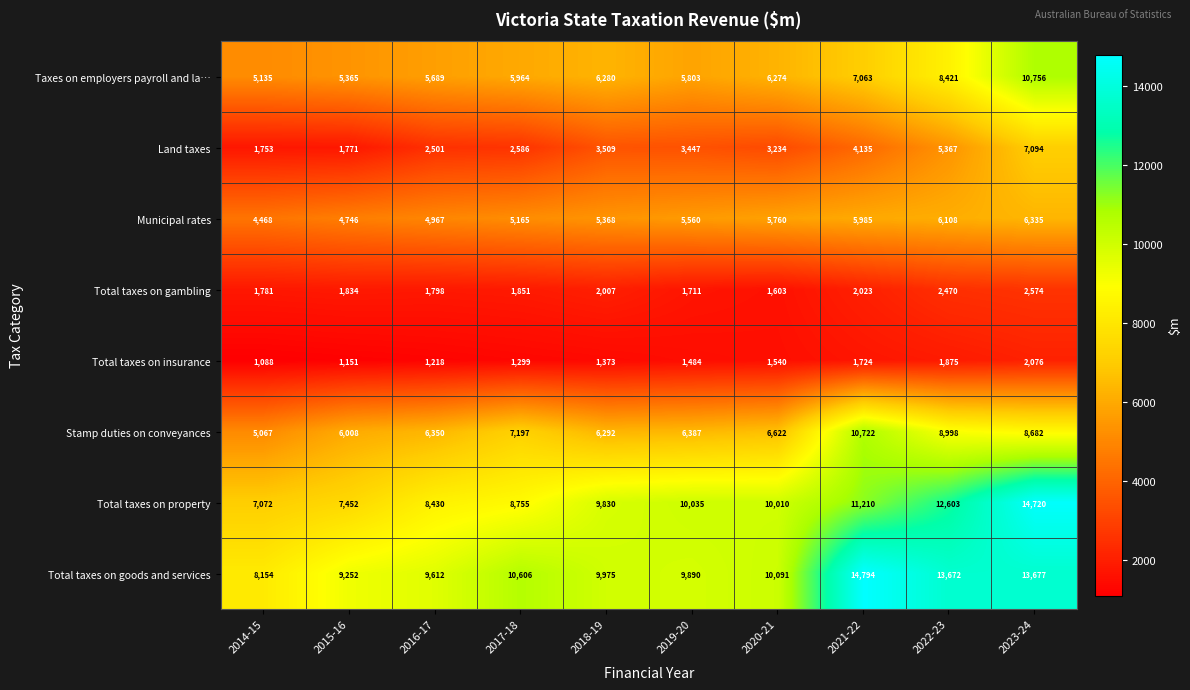

Which category has the highest value across all series?

2021-22